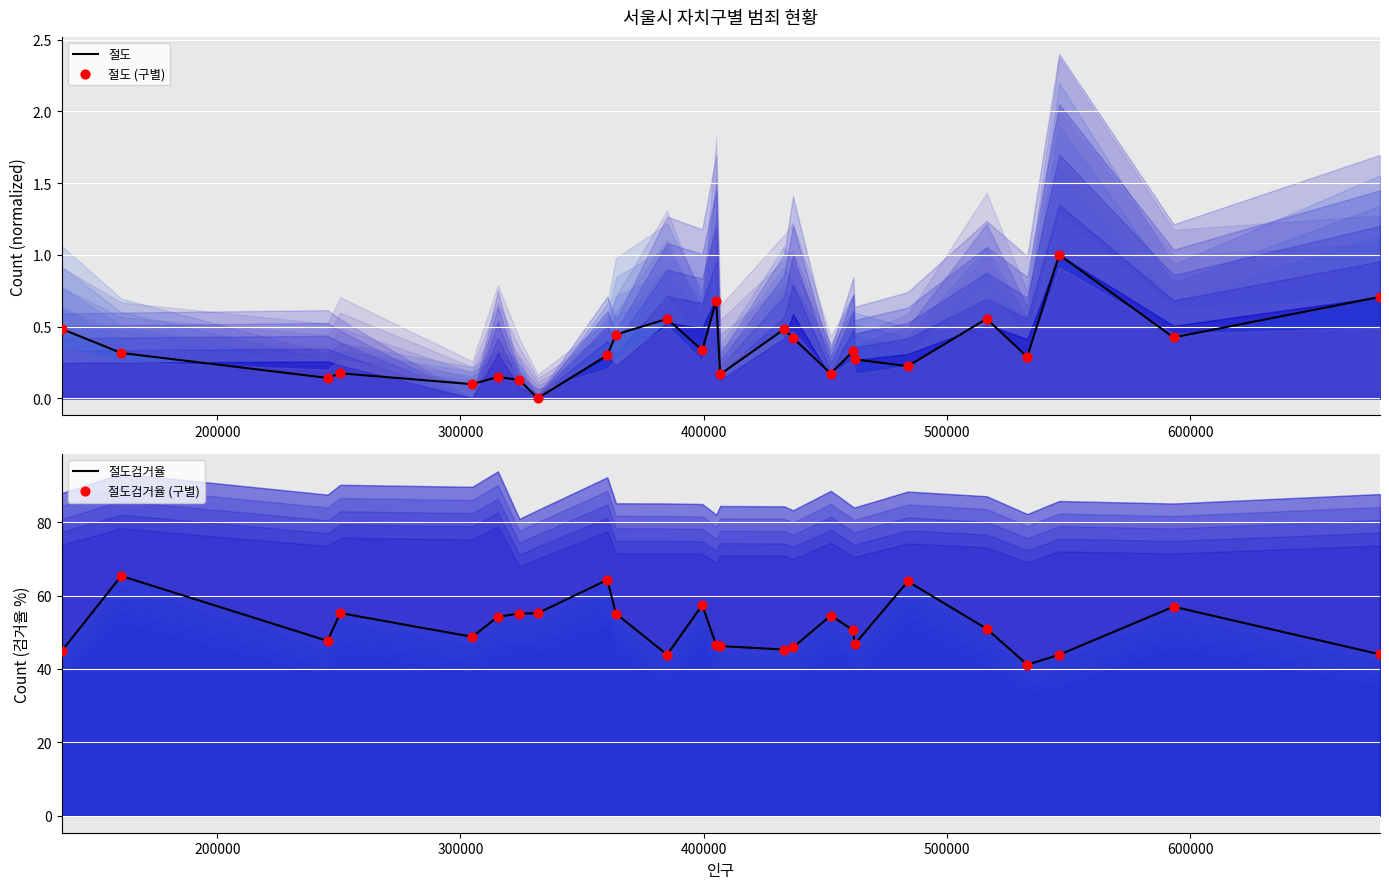

What are all the series names shown in the legend?

절도, 절도 (구별), 절도검거율, 절도검거율 (구별)